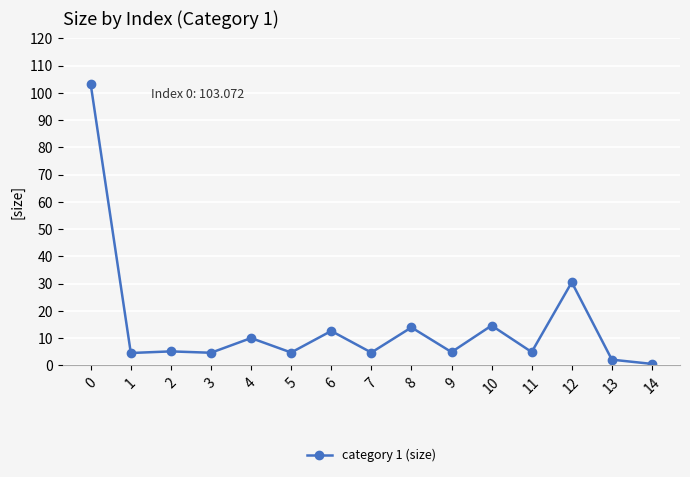

What is the value of the 7th point from the left?

12.7